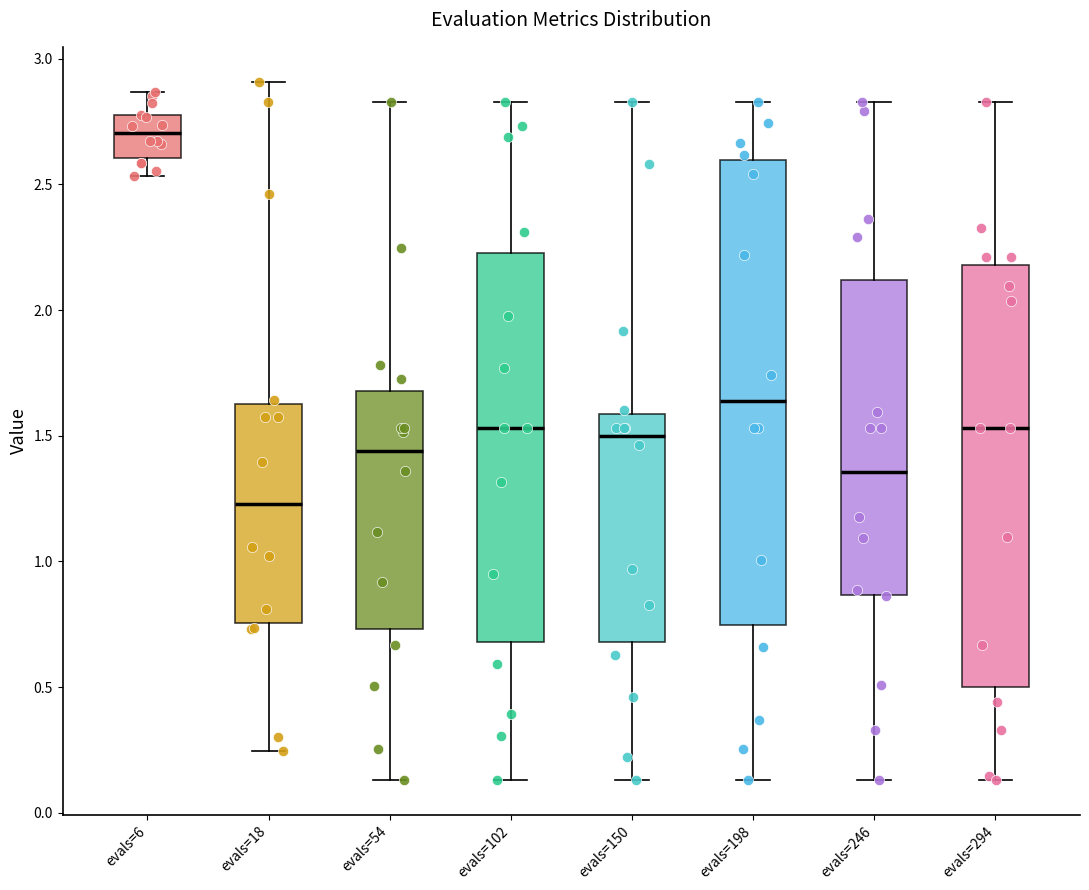

Reading left to right, transcribe this box plot: for each box, give where its median line is, the range the box spans, and where its two whiskers end, as read against the y-axis. The values are not printed on the chart, so give them approximately, as read against the axis.

evals=6: median 2.70, box 2.60 to 2.80, whiskers 2.55 to 2.85
evals=18: median 1.25, box 0.75 to 1.65, whiskers 0.25 to 2.90
evals=54: median 1.45, box 0.75 to 1.70, whiskers 0.15 to 2.85
evals=102: median 1.55, box 0.70 to 2.25, whiskers 0.15 to 2.85
evals=150: median 1.50, box 0.70 to 1.60, whiskers 0.15 to 2.85
evals=198: median 1.65, box 0.75 to 2.60, whiskers 0.15 to 2.85
evals=246: median 1.35, box 0.85 to 2.10, whiskers 0.15 to 2.85
evals=294: median 1.55, box 0.50 to 2.20, whiskers 0.15 to 2.85